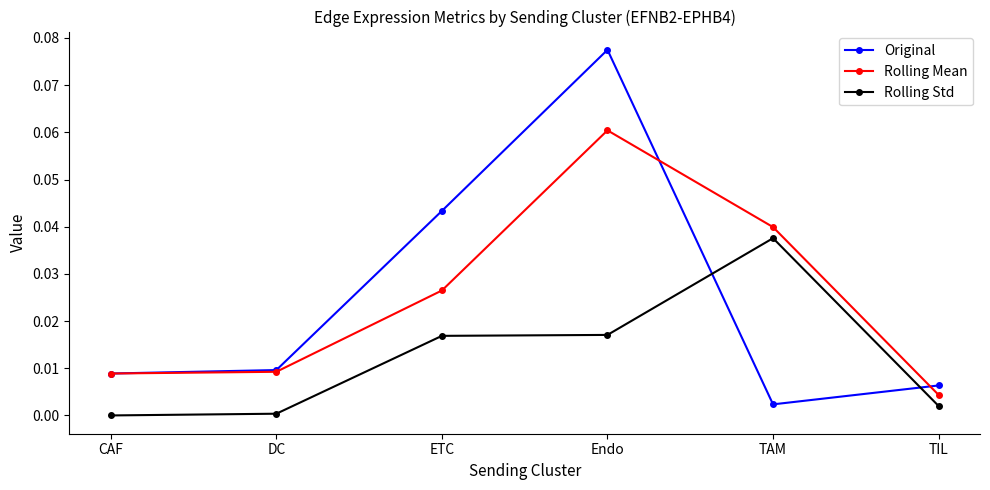

Between CAF and TAM, which series saw the biggest shift?

Rolling Std